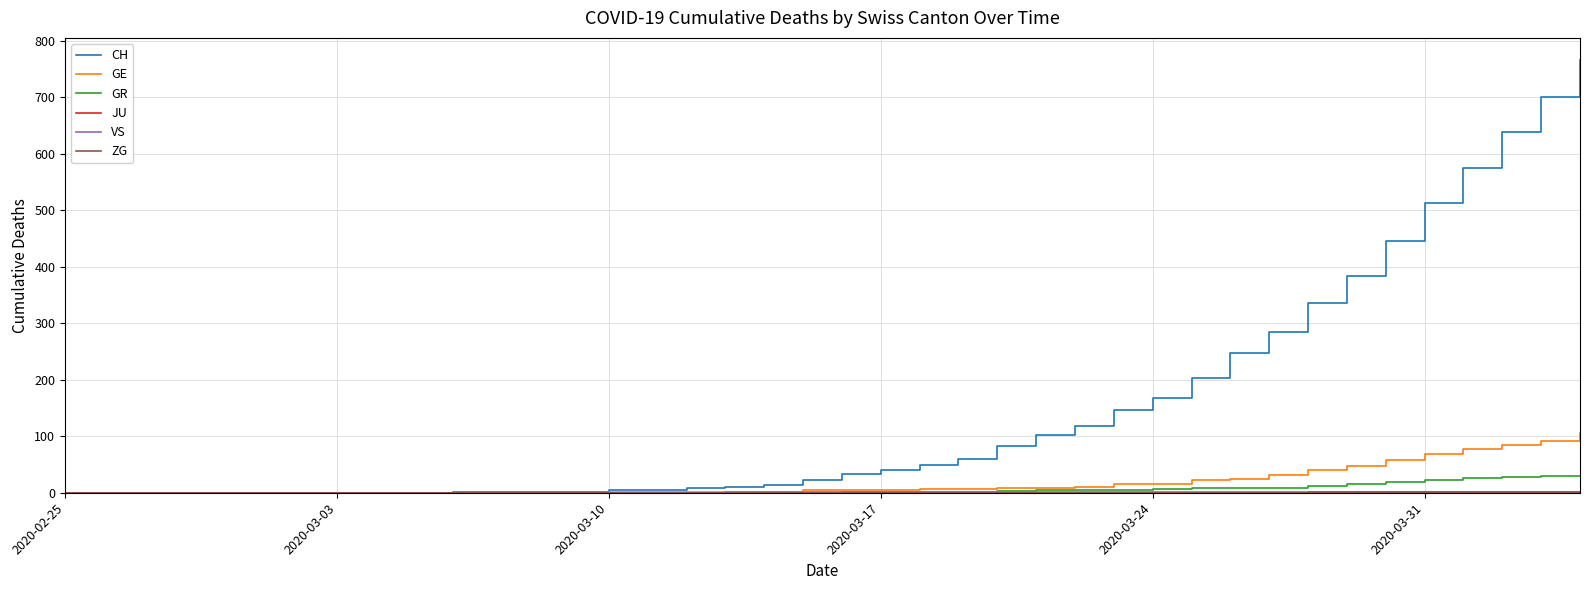

How many categories are shown in the chart?

40